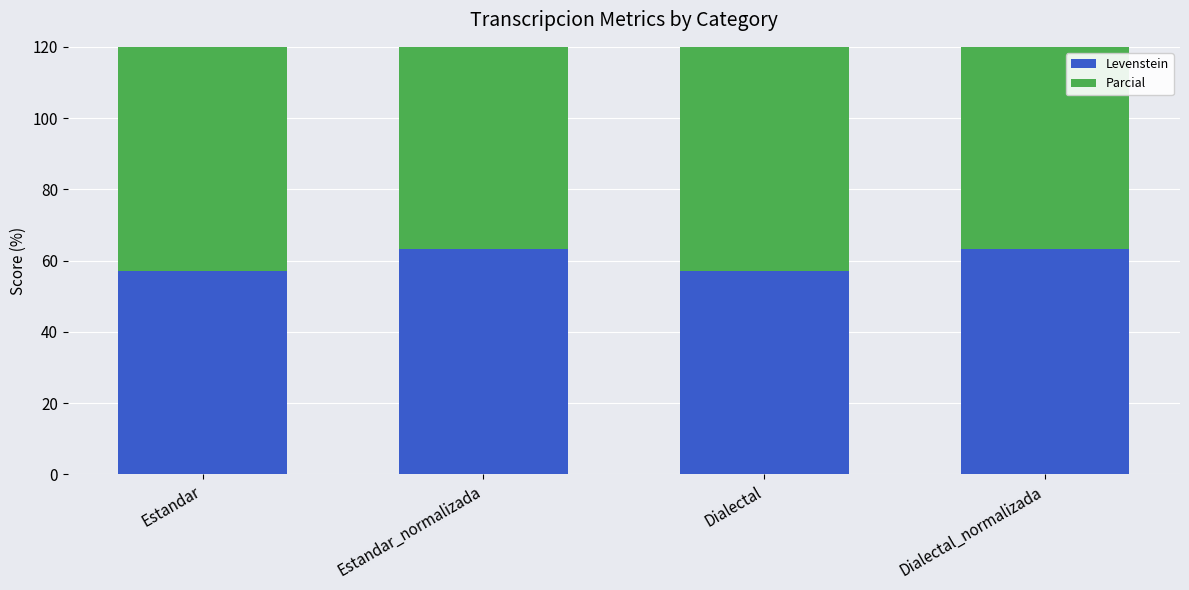

At which label does Parcial reach its minimum?

Estandar